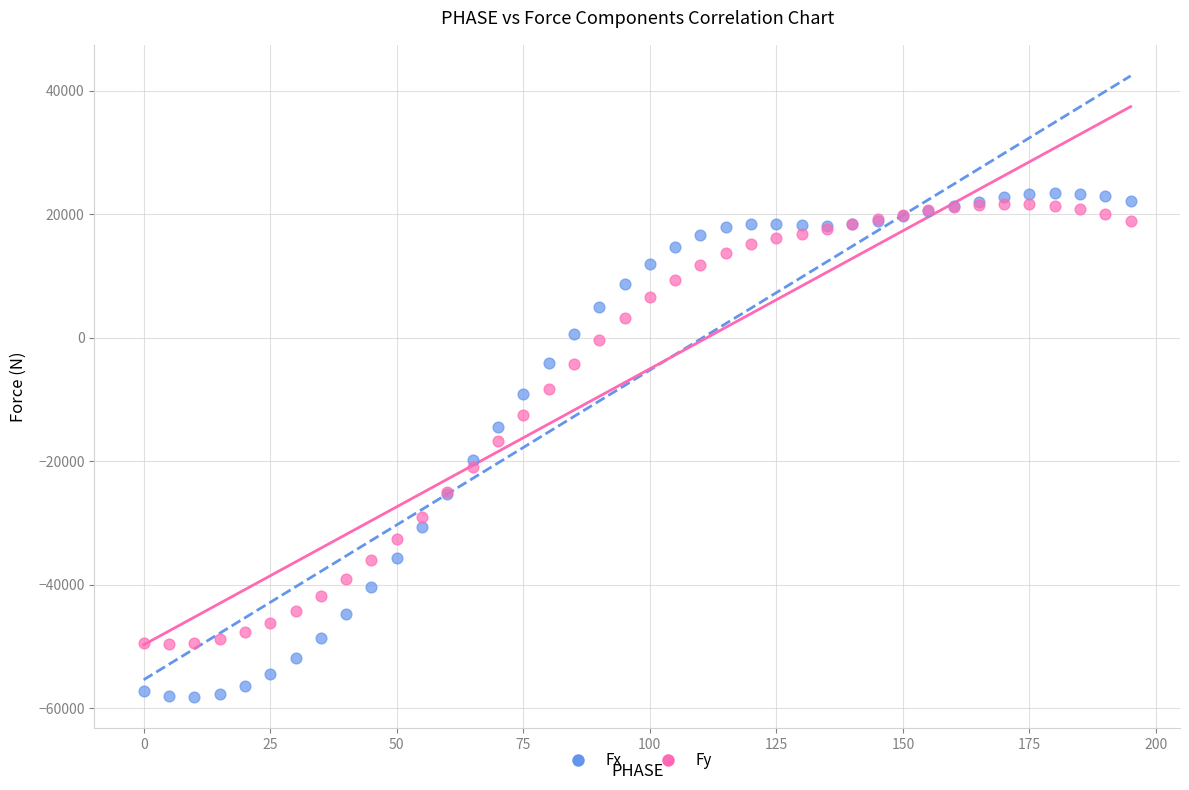

What are all the series names shown in the legend?

Fx, Fy